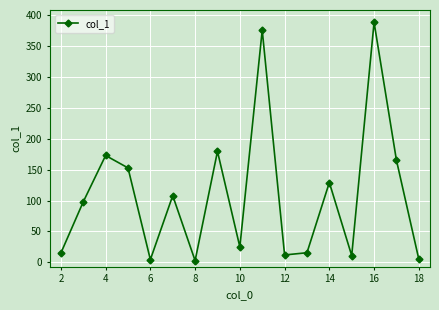

How many interior local valleys (lower than both neighbors) does the data have?

5